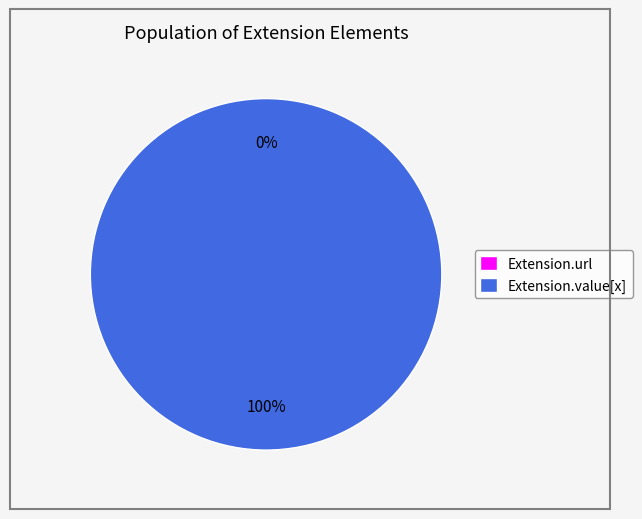

The Extension.value[x] slice represents 91% of the pie. True or false?

False